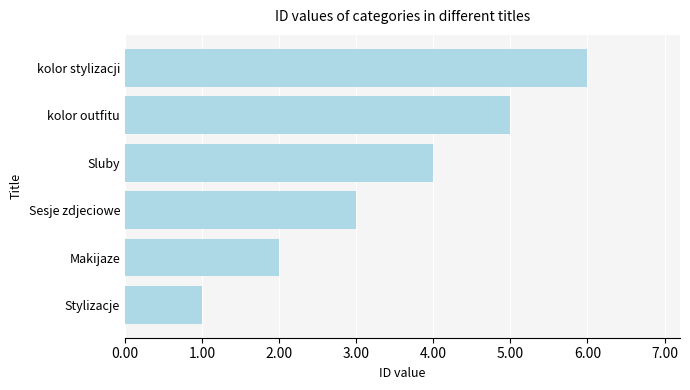

Rank the categories by value from highest to lowest.

kolor stylizacji, kolor outfitu, Sluby, Sesje zdjeciowe, Makijaze, Stylizacje